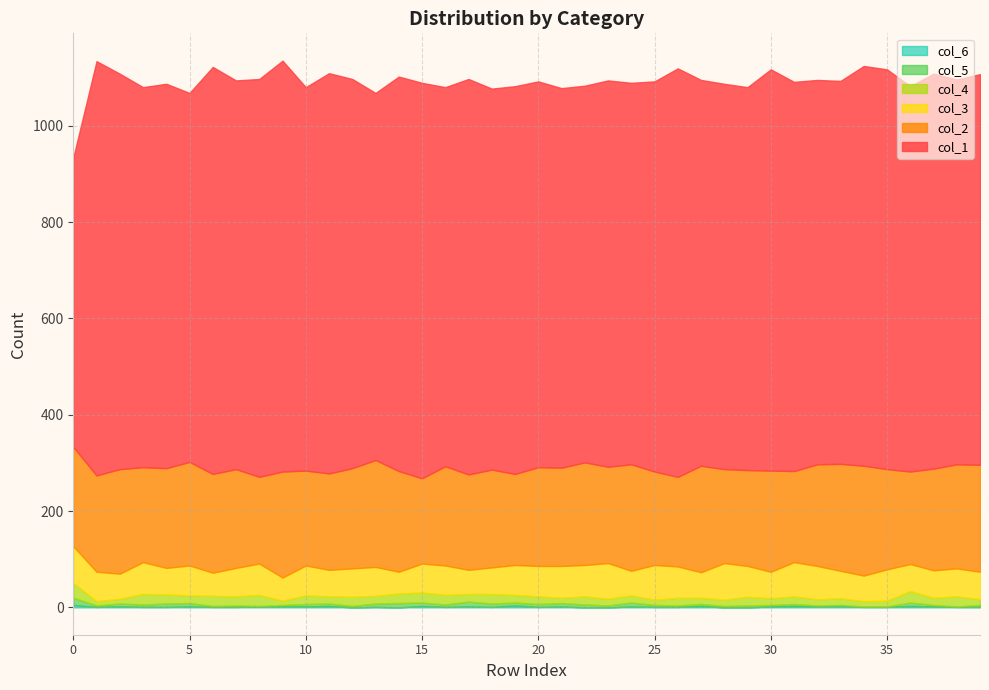

The value of col_5 at 1 is 3. True or false?

True